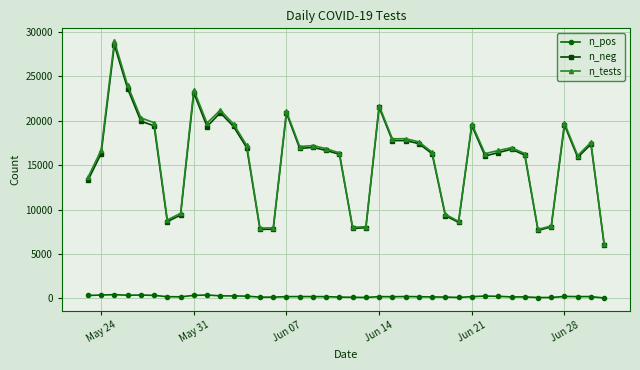

Which series has the widest spread of values?

n_tests